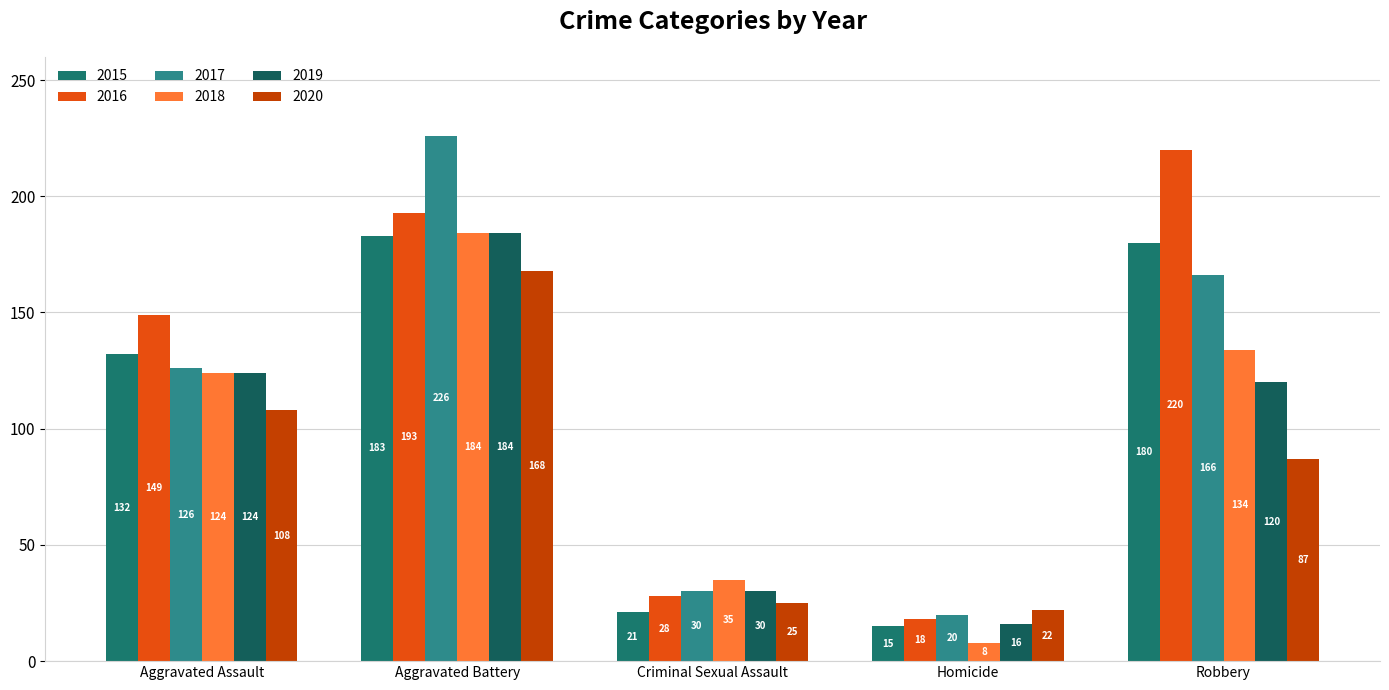

How many series are shown in this chart?

6